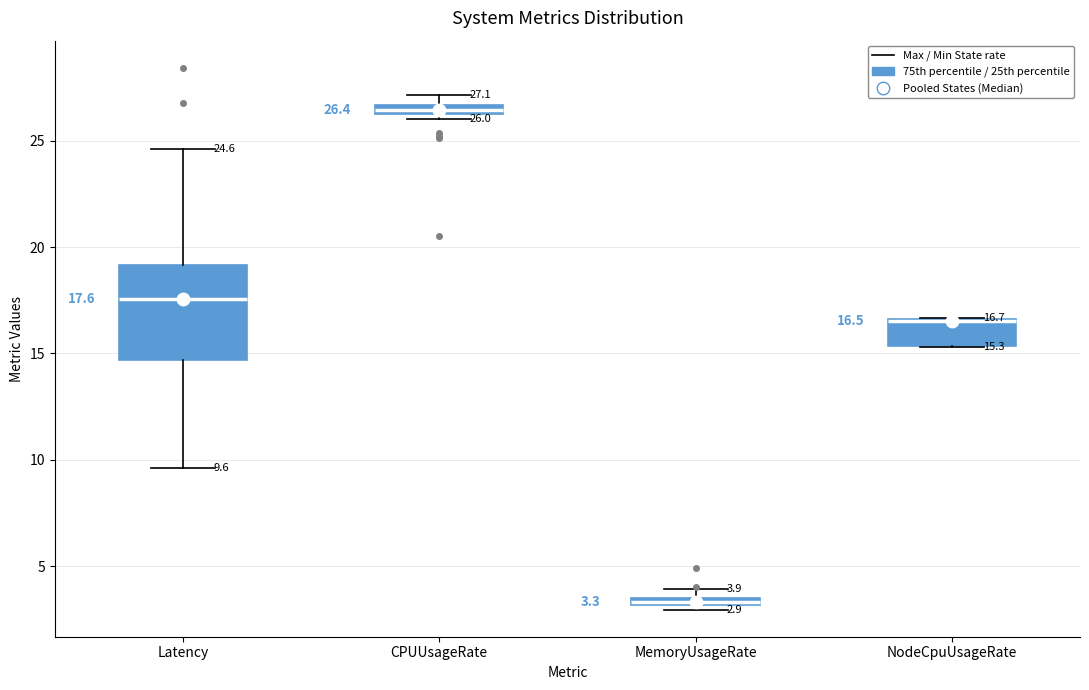

Which box is the tallest, from its lower edge to its upper edge?

Latency